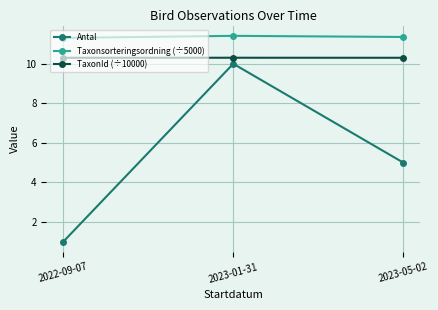

What are all the series names shown in the legend?

Antal, Taxonsorteringsordning (÷5000), TaxonId (÷10000)